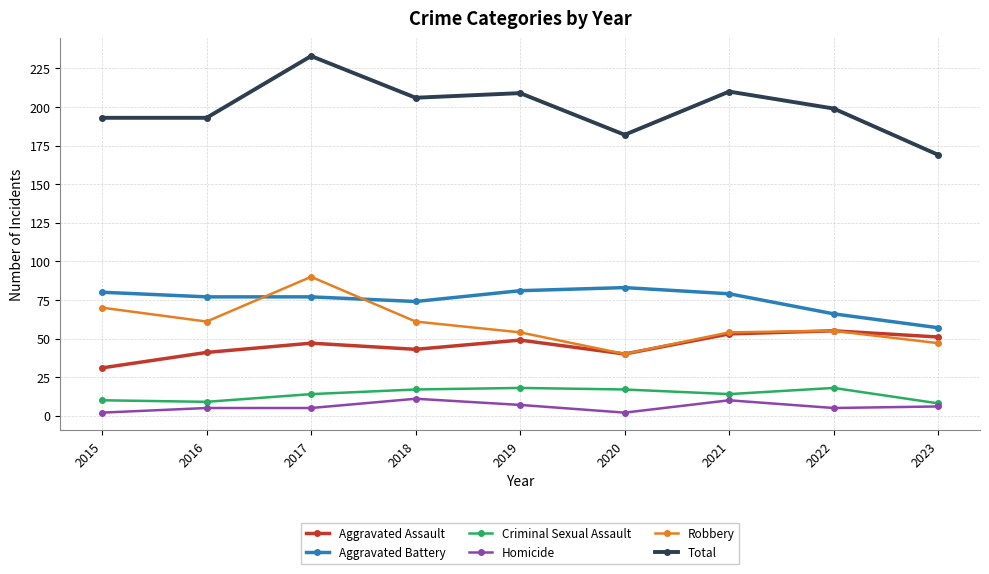

What is the greatest value displayed?

233